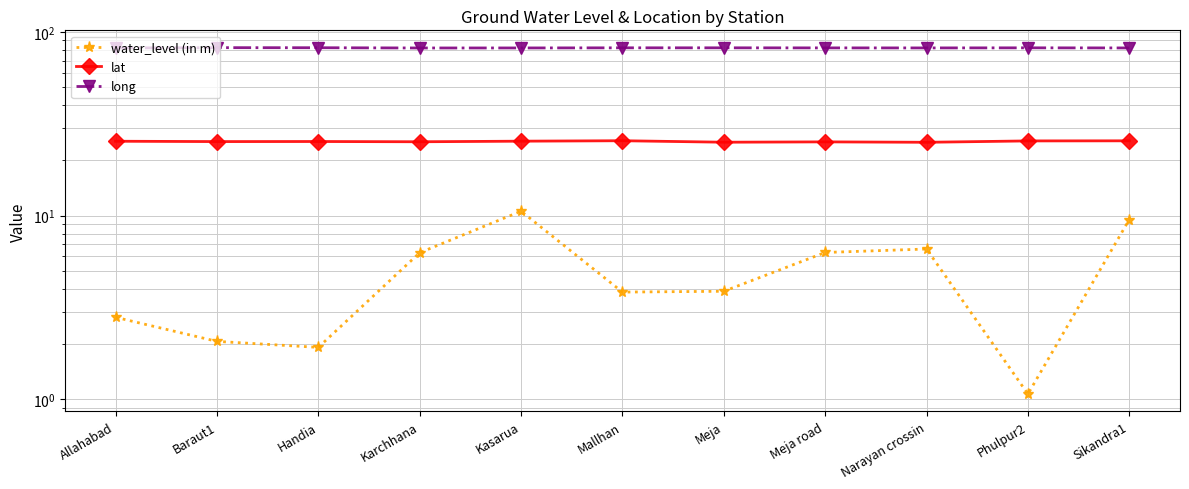

Which series has the widest spread of values?

water_level (in m)